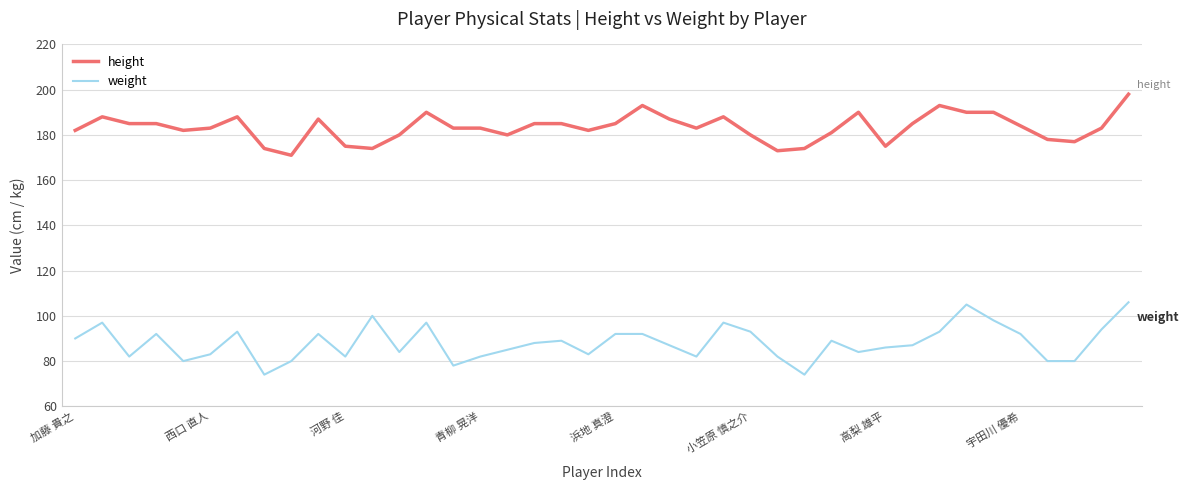

Which series has the largest total across all categories?

height